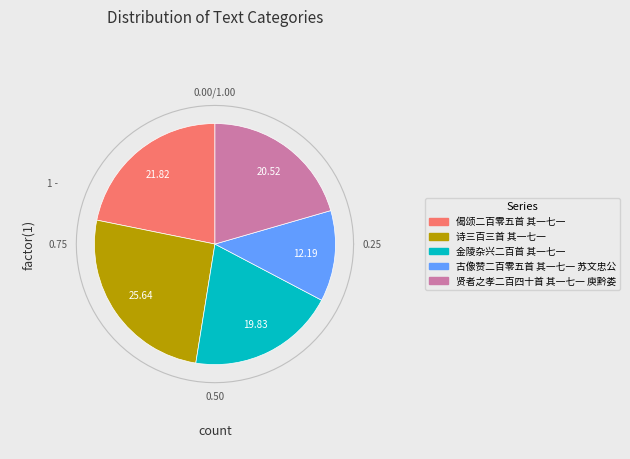

Between 偈颂二百零五首 其一七一 and 贤者之孝二百四十首 其一七一 庾黔娄, which is larger?

偈颂二百零五首 其一七一